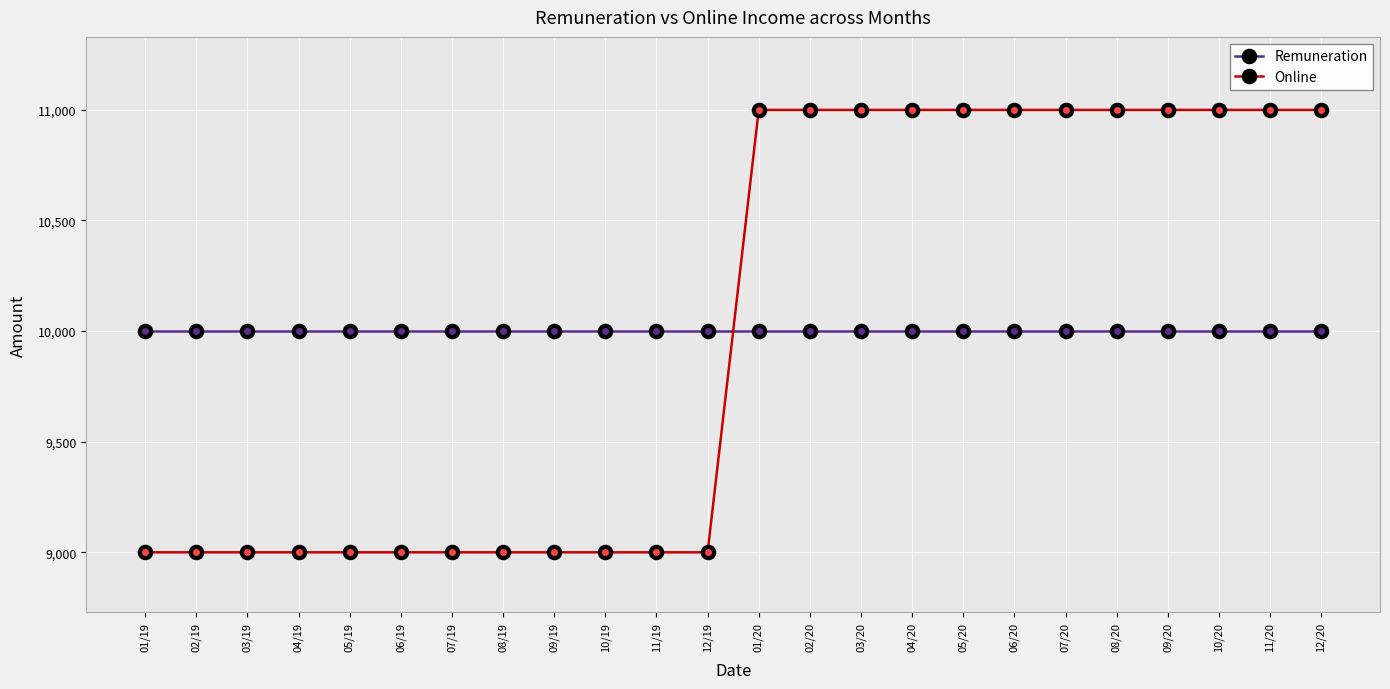

Which series ends up on top after the final intersection of Remuneration and Online?

Online